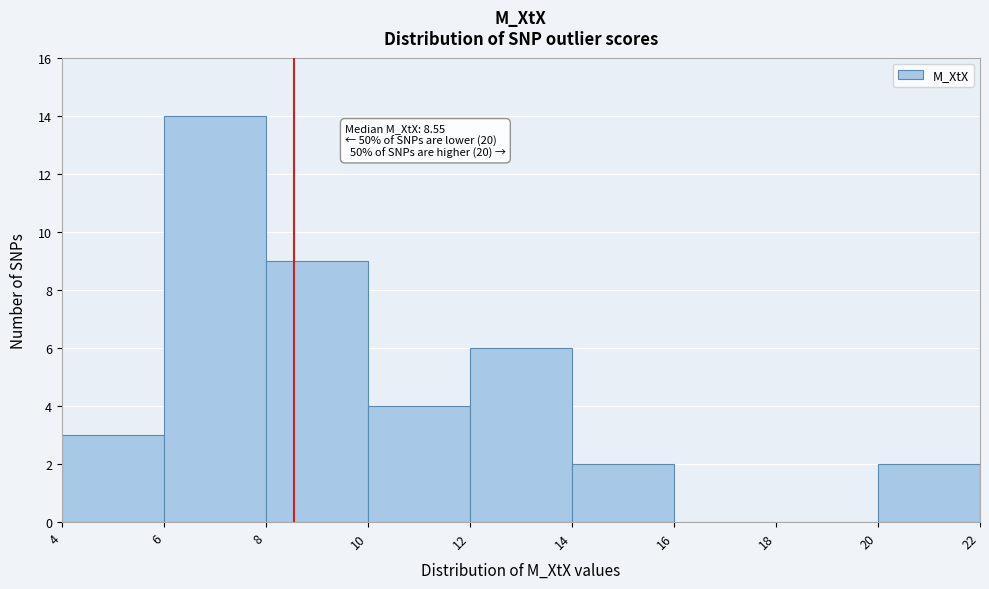

Over which range of the x-axis is the bar tallest?

6 to 8